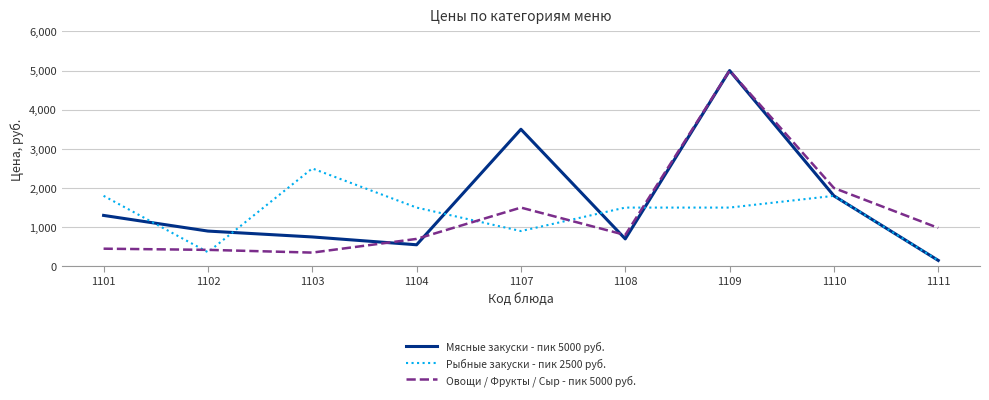

Which label corresponds to the smallest value in the chart?

1111